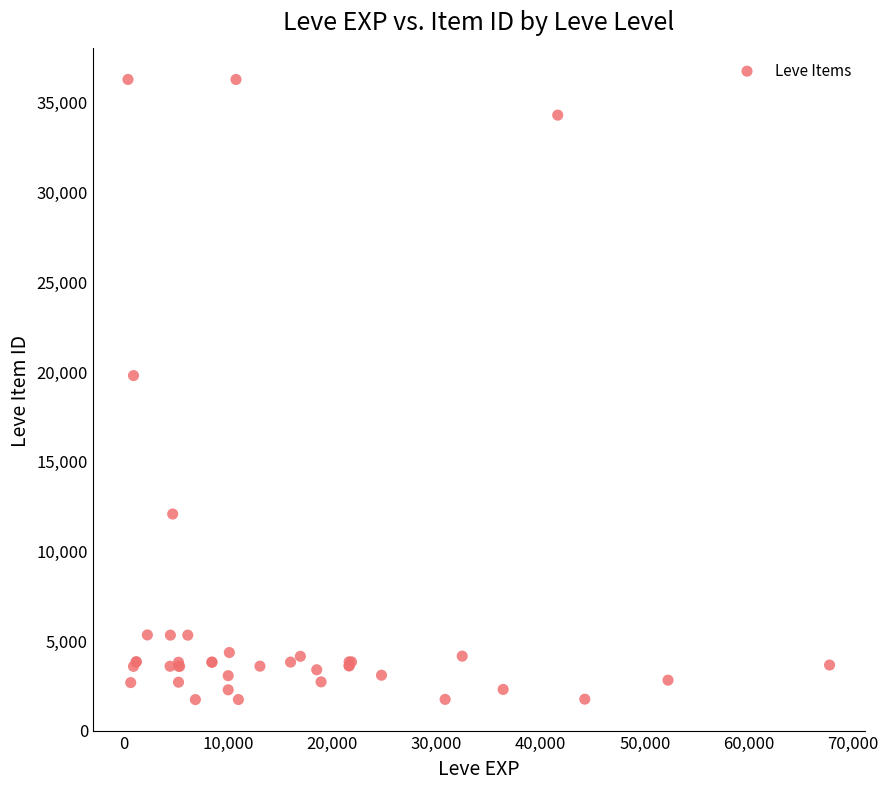

What Y value in the scatter plot is closest to 18967?

19744